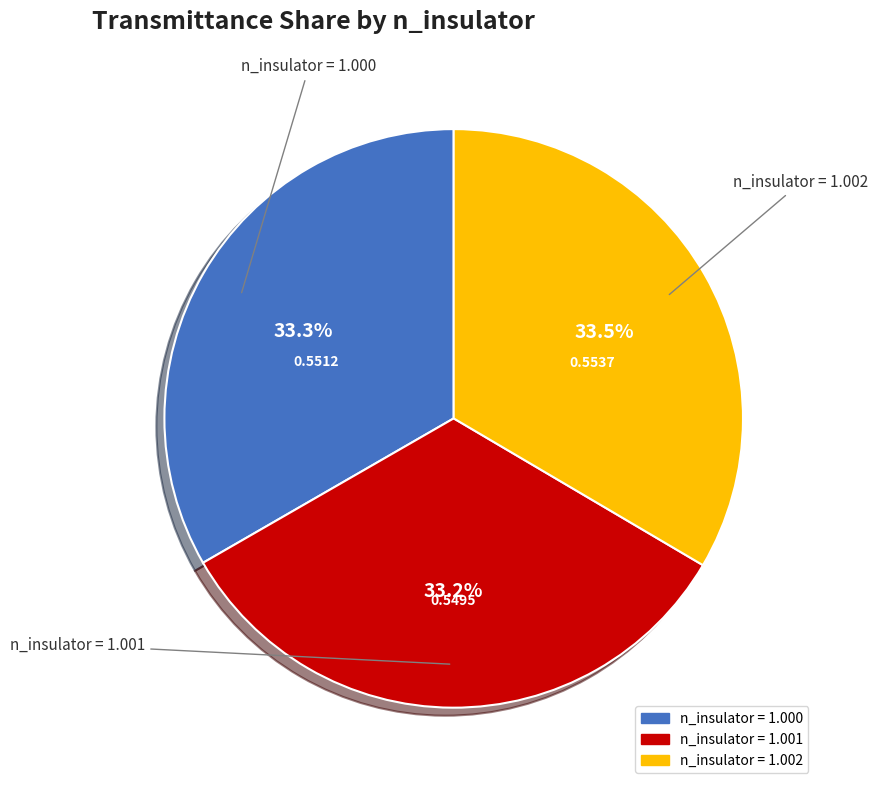

Does any single category account for the majority?

No